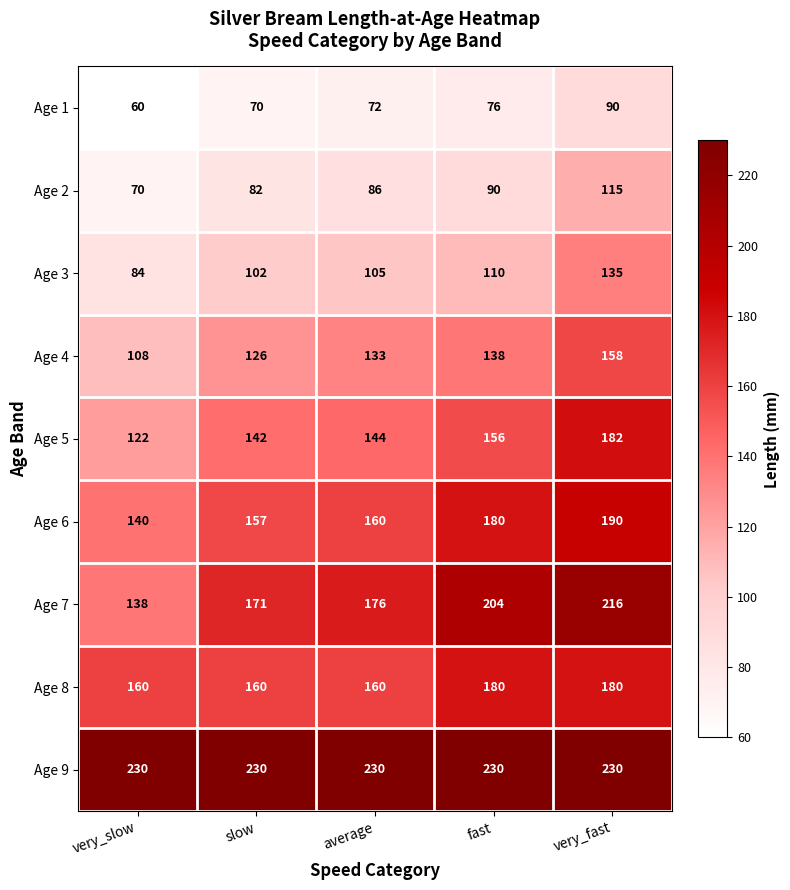

What is the difference between the Age 7 values at average and very_slow?

38